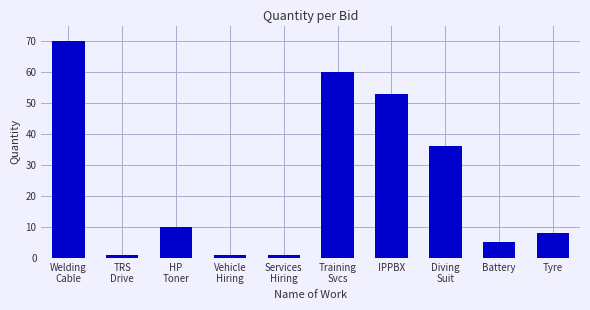

Is it true that the value at Tyre is 8?

True